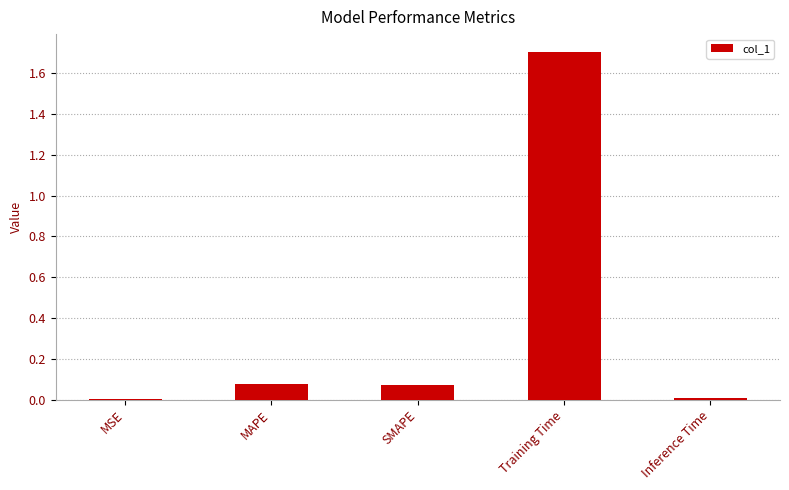

What is the maximum value shown in the chart?

1.7